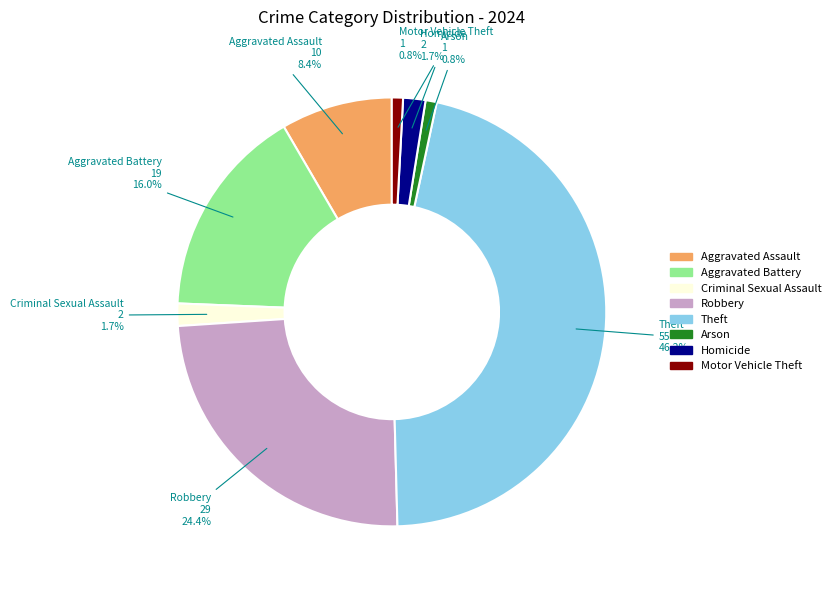

What is the largest slice in the pie chart?

Theft